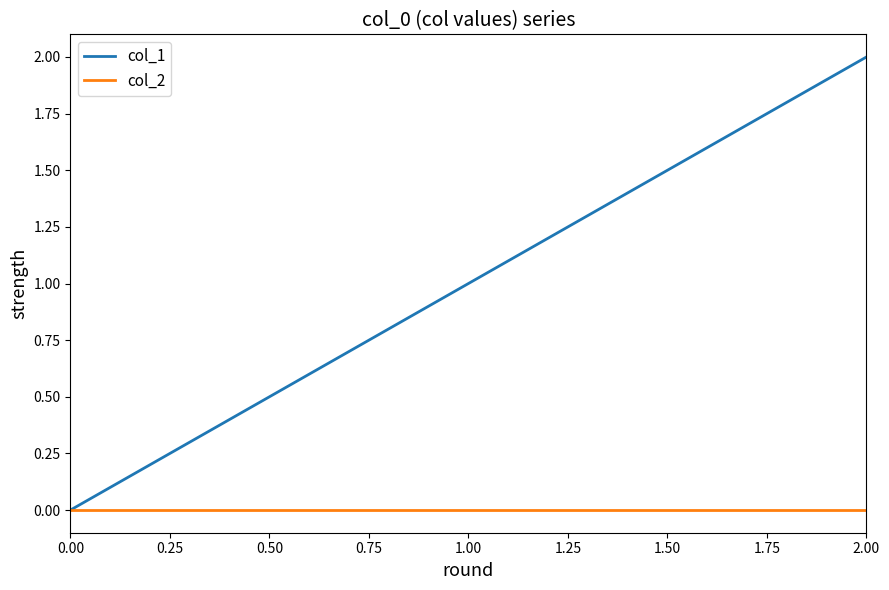

Which category has the highest value in the col_1 series?

2.00